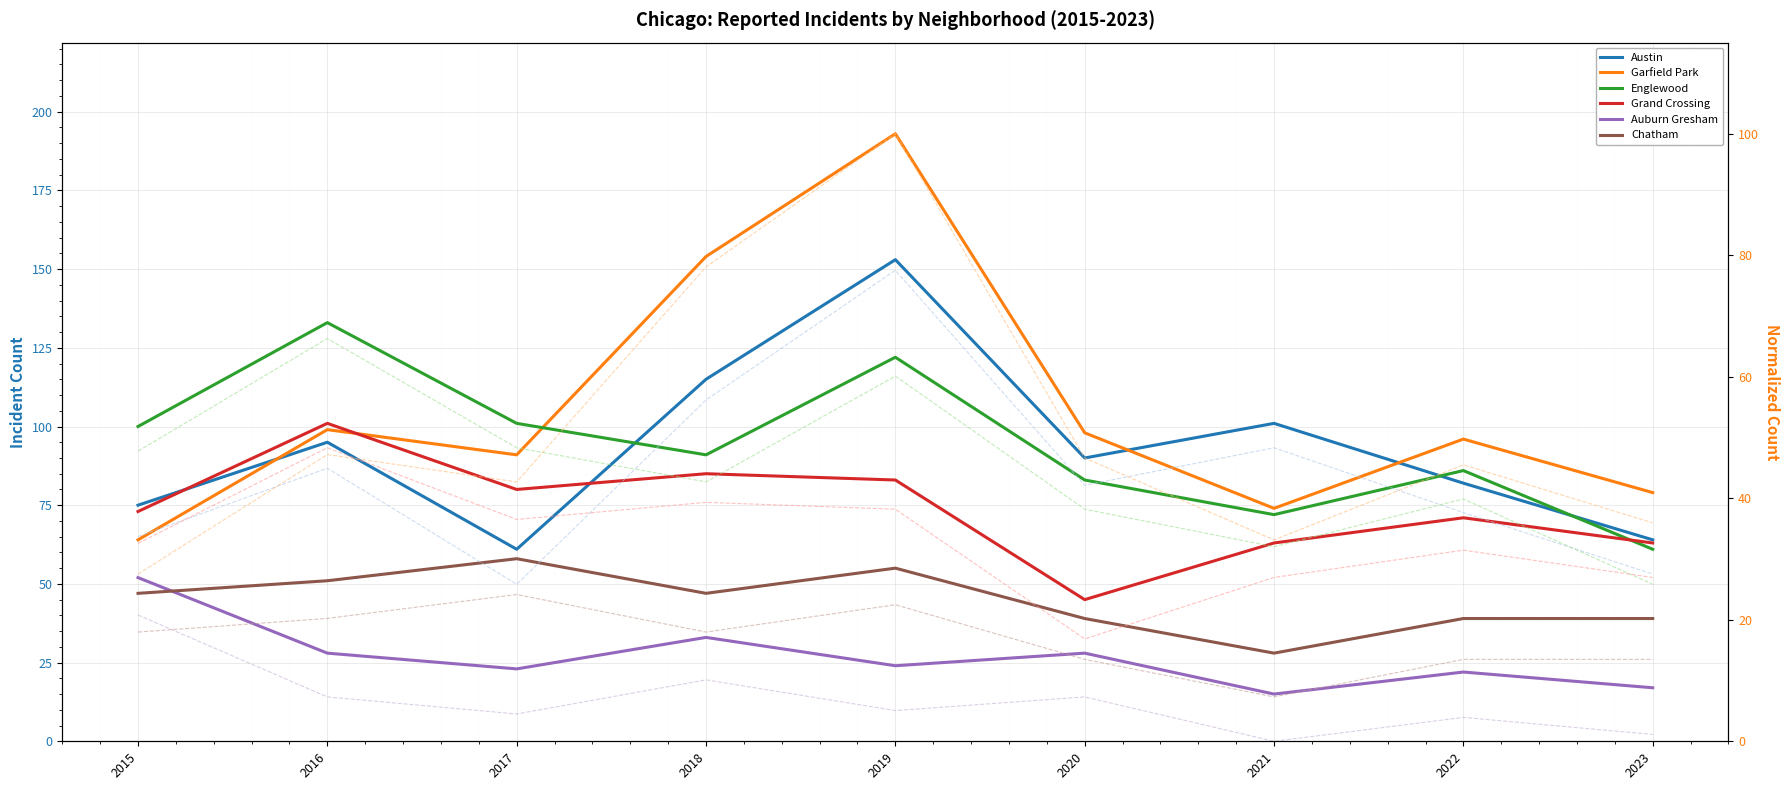

How many lines are shown in the chart?

6